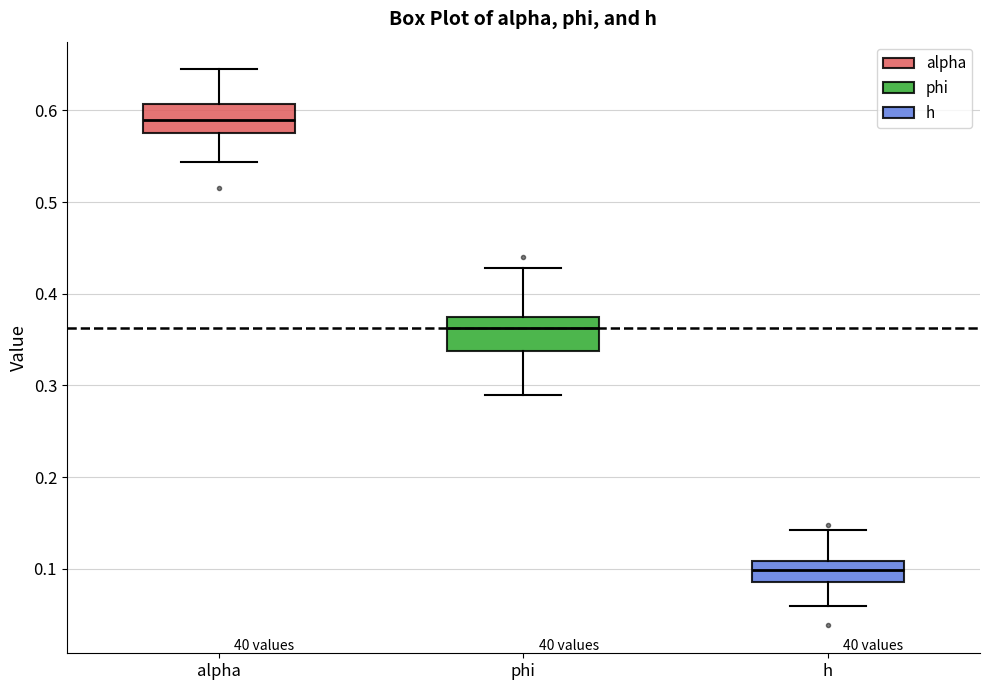

Reading left to right, transcribe this box plot: for each box, give where its median line is, the range the box spans, and where its two whiskers end, as read against the y-axis. The values are not printed on the chart, so give them approximately, as read against the axis.

alpha: median 0.59, box 0.58 to 0.61, whiskers 0.54 to 0.64
phi: median 0.36, box 0.34 to 0.37, whiskers 0.29 to 0.43
h: median 0.10, box 0.09 to 0.11, whiskers 0.06 to 0.14